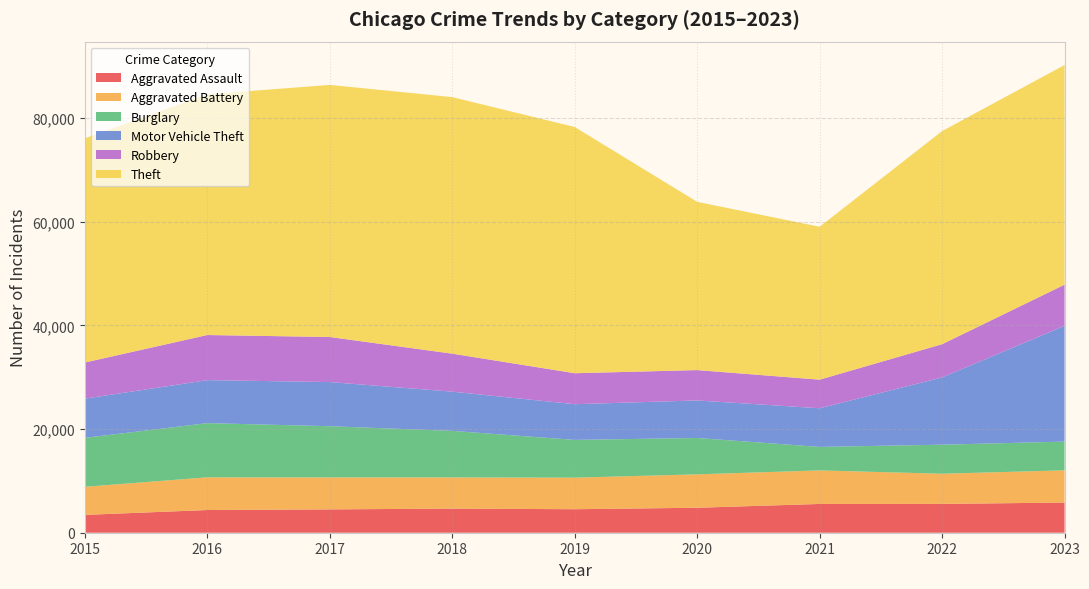

Reading left to right, list all the values displayed in this chart.

Aggravated Assault: 3442	4381	4504	4658	4535	4820	5553	5560	5822
Aggravated Battery: 5421	6309	6166	6012	6092	6445	6471	5822	6219
Burglary: 9444	10460	9884	8985	7289	7017	4539	5608	5540
Motor Vehicle Theft: 7567	8295	8522	7569	6886	7244	7457	12987	22352
Robbery: 6976	8709	8696	7330	5978	5861	5520	6405	7939
Theft: 43261	46460	48649	49512	47510	32465	29503	41123	42388